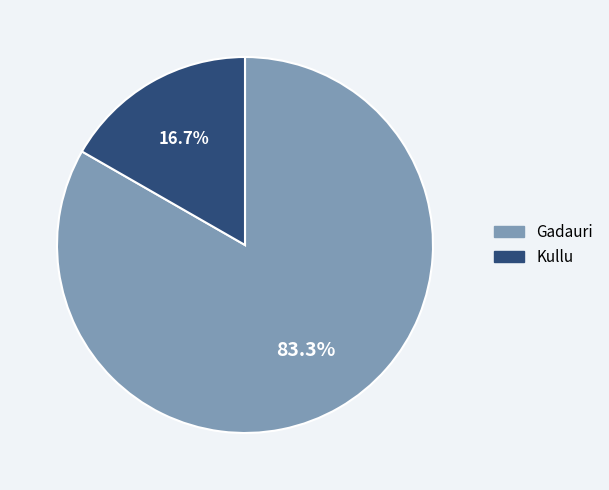

What is the majority slice?

Gadauri